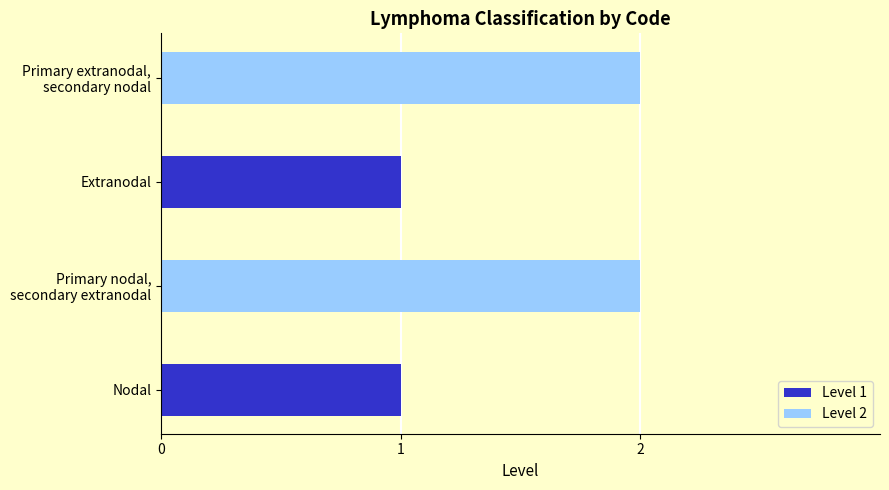

Are the bars horizontal?

Yes